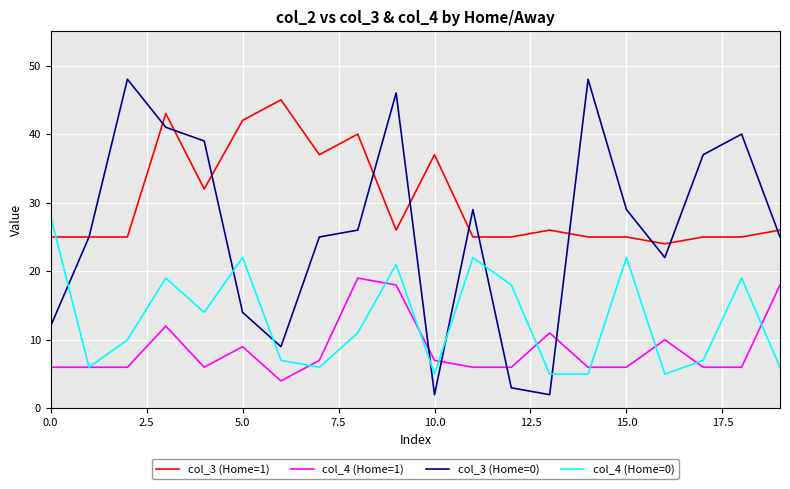

What is the maximum value shown in the chart?

48